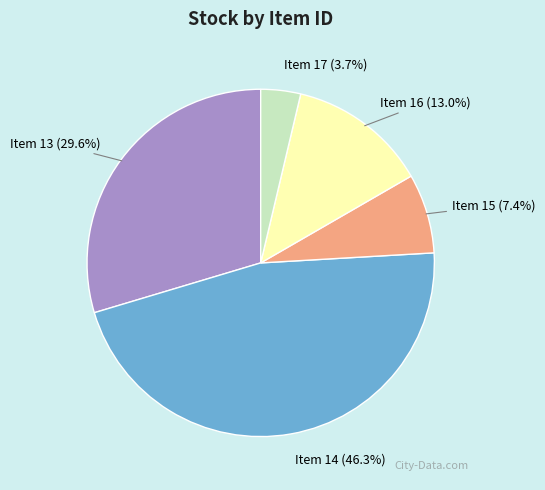

Do Item 14 (46.3%) and Item 16 (13.0%) together represent more than half of the pie?

Yes